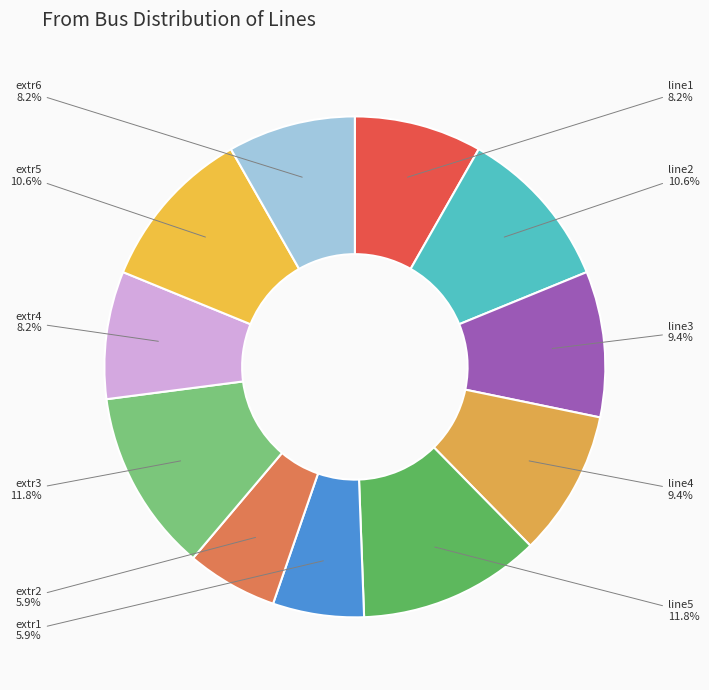

The line1 slice represents 8% of the pie. True or false?

True